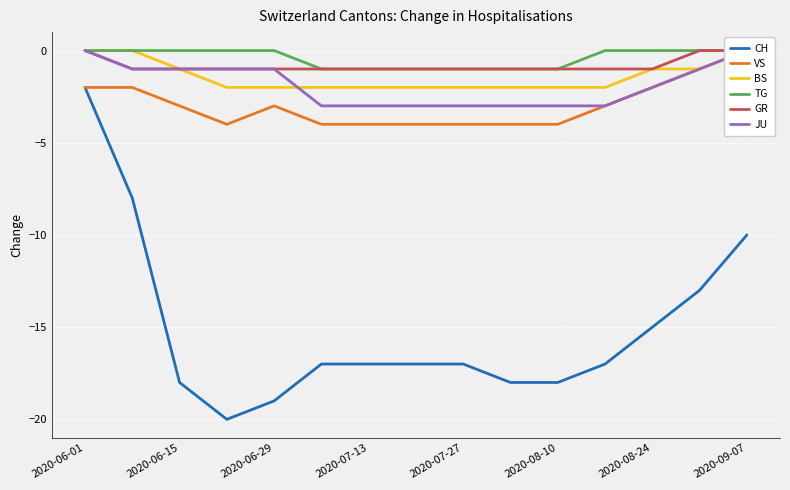

What are all the series names shown in the legend?

CH, VS, BS, TG, GR, JU